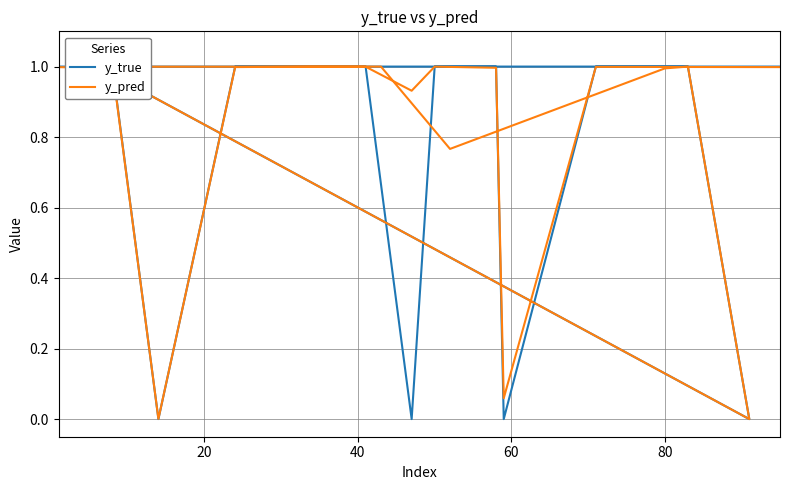

Rank the series by their maximum value, from highest to lowest.

y_true, y_pred